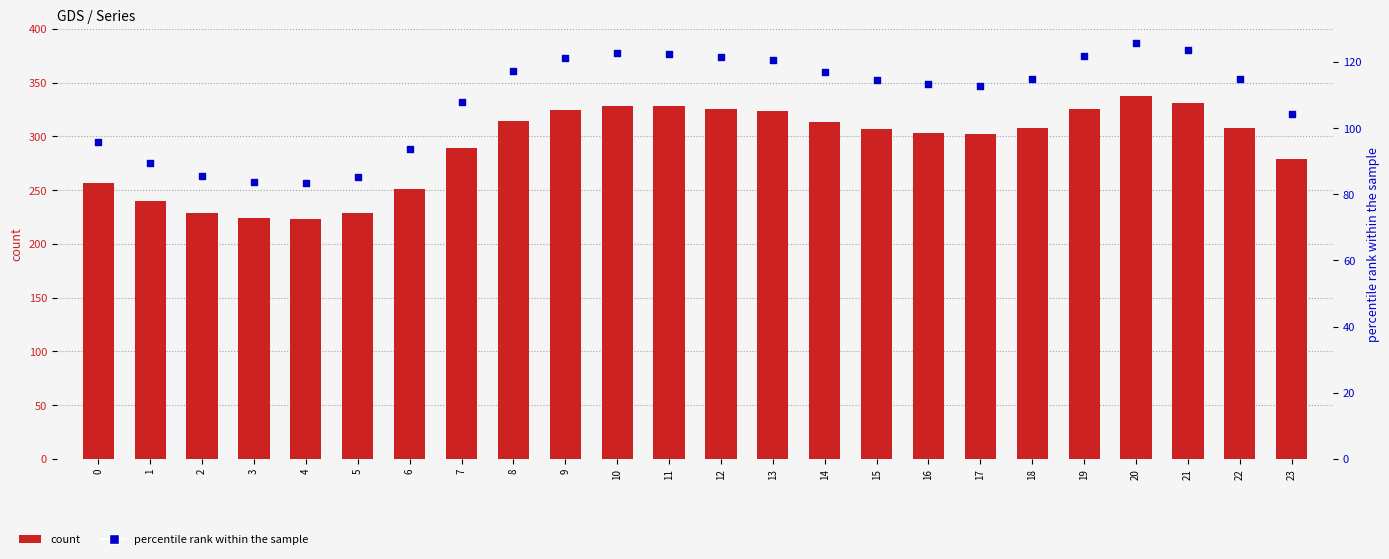

At how many categories does at least one series exceed 191?

24